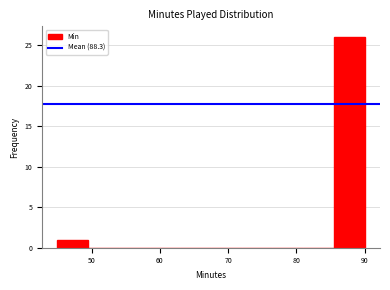

What is the height of the bar covering 85.5 to 90.0 on the x-axis? Neither the bar edges nor the heights are printed on the chart, so give them approximately, as read against the axes.

26